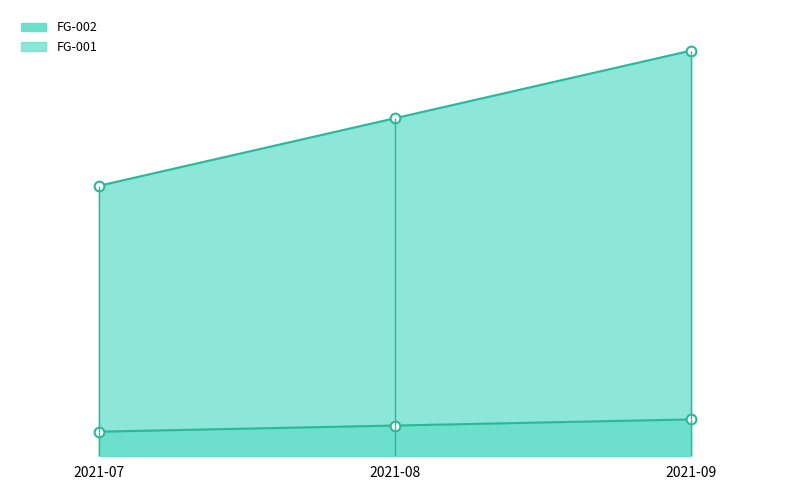

Rank the categories by FG-002 value from highest to lowest.

2021-09, 2021-08, 2021-07